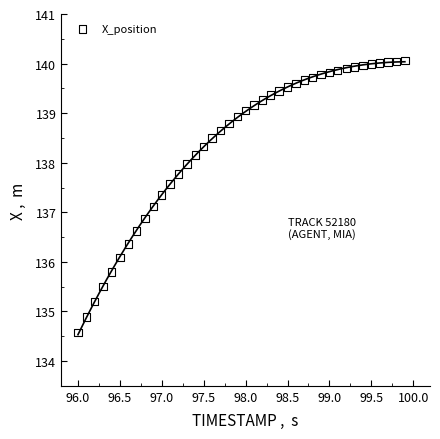

What is the range of Y values (max minus min)?

5.5